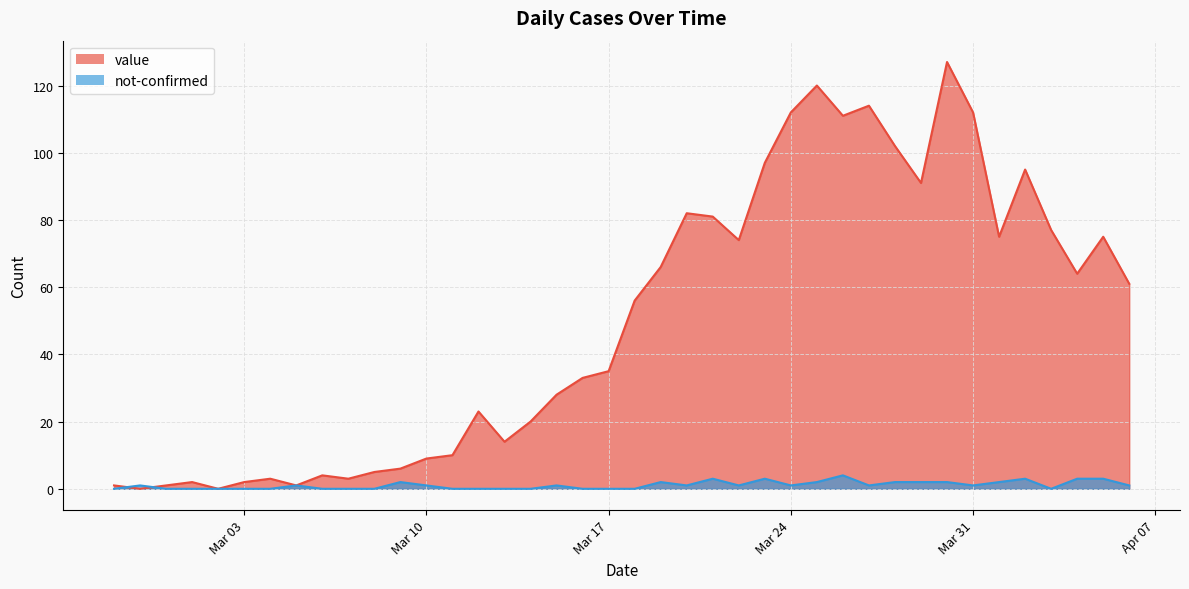

How many data points in not-confirmed are above 1?

13